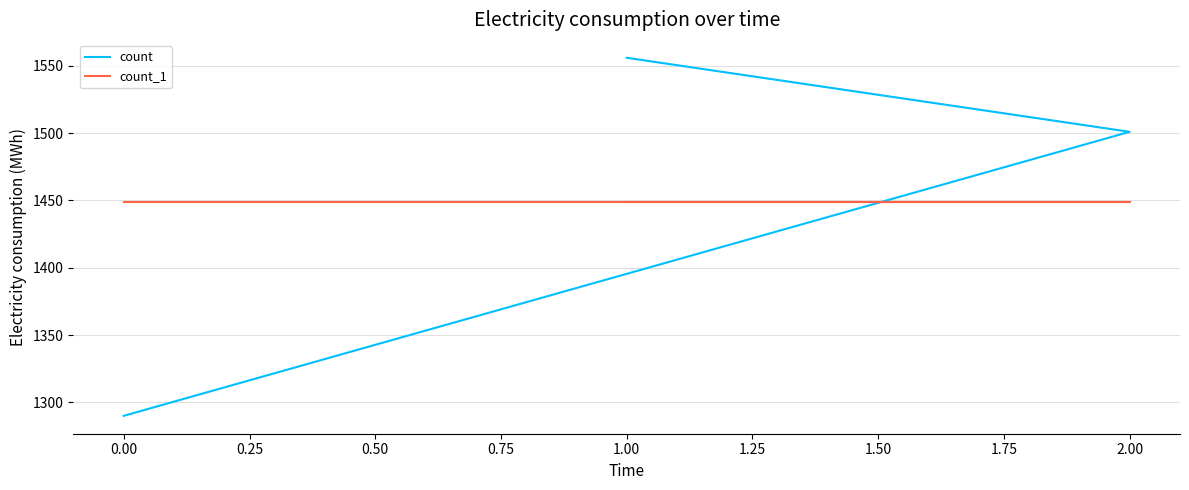

Is the value of count_1 at 0.00 greater than the value of count at 0.00?

Yes